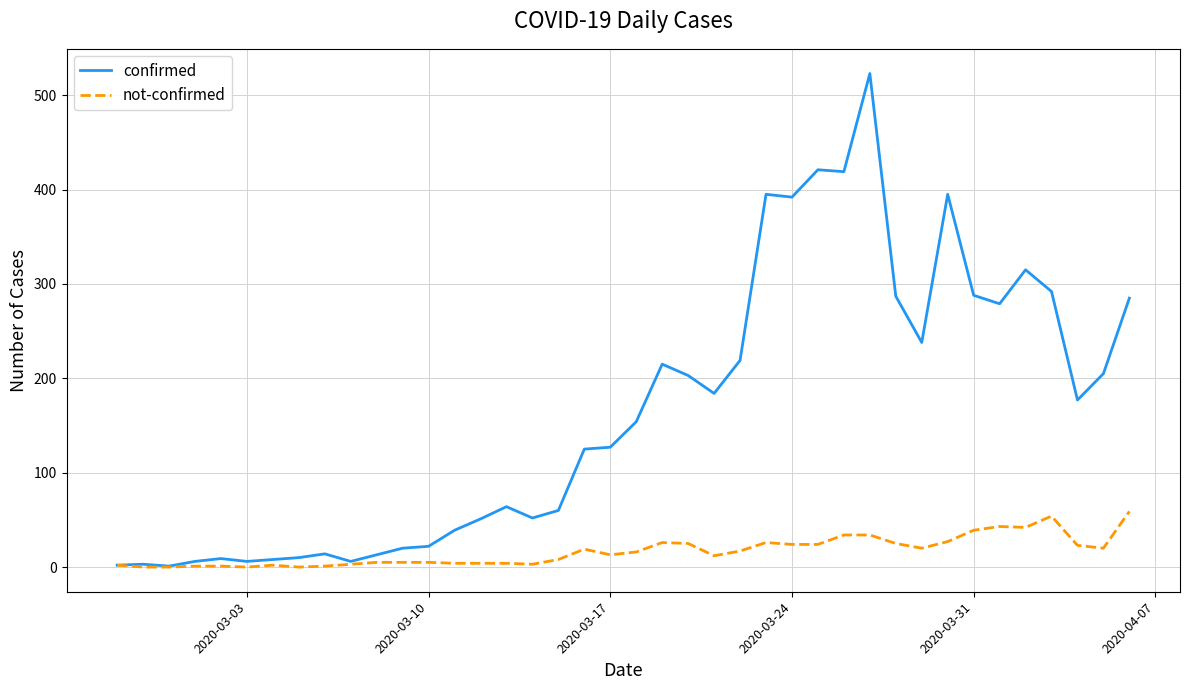

What is the highest value of the confirmed series?

523